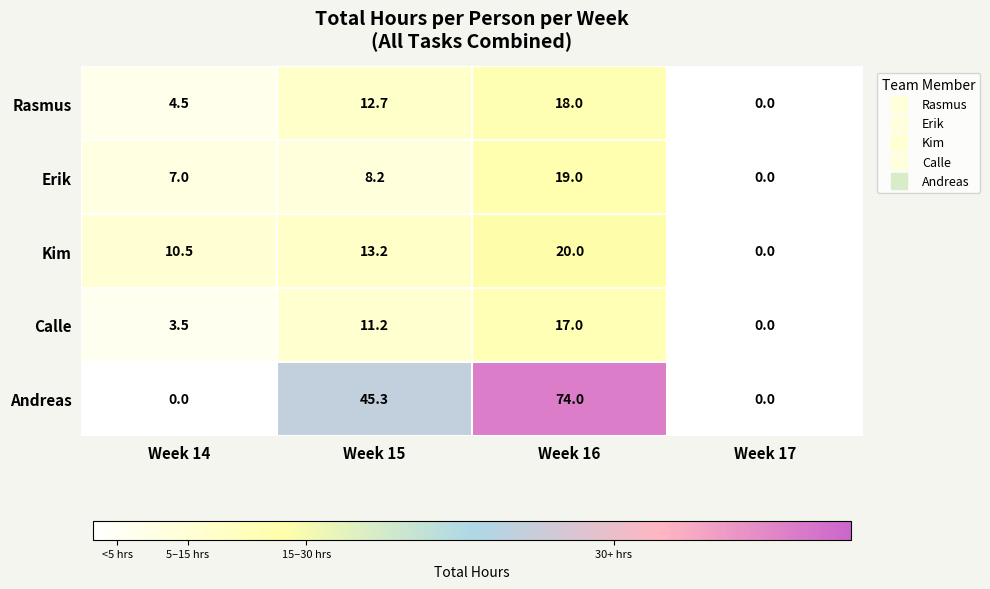

Reading right to left, extract all data points from this chart.

Rasmus: Week 17=0.0	Week 16=18.0	Week 15=12.7	Week 14=4.5
Erik: Week 17=0.0	Week 16=19.0	Week 15=8.2	Week 14=7.0
Kim: Week 17=0.0	Week 16=20.0	Week 15=13.2	Week 14=10.5
Calle: Week 17=0.0	Week 16=17.0	Week 15=11.2	Week 14=3.5
Andreas: Week 17=0.0	Week 16=74.0	Week 15=45.3	Week 14=0.0